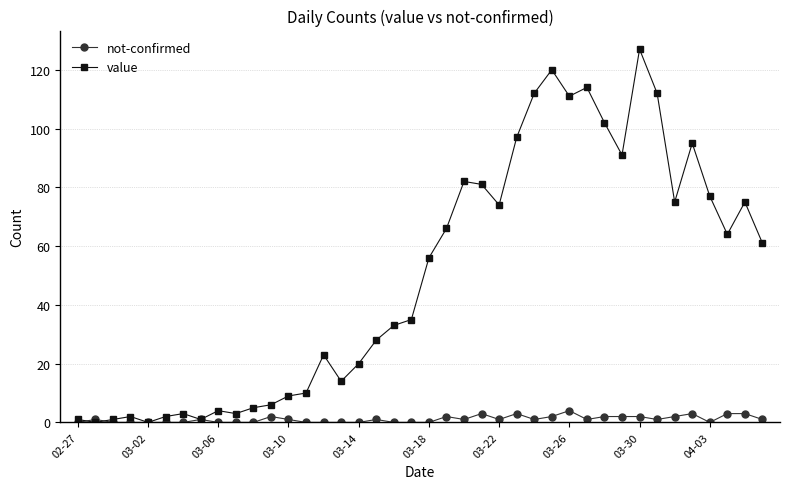

What is the sum of all not-confirmed values?

43